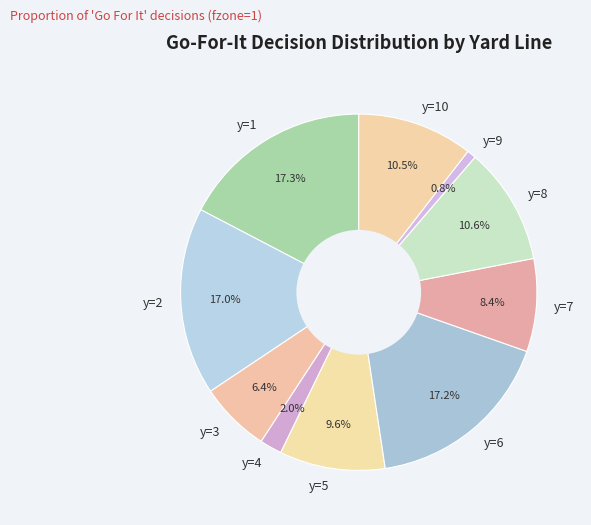

How many segments does this pie chart have?

10